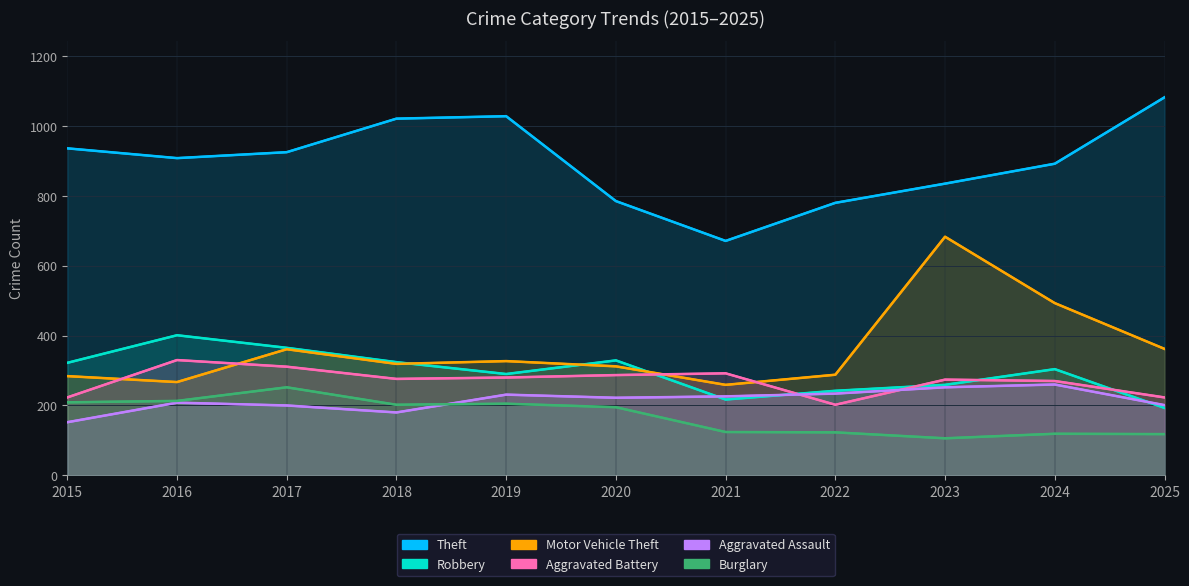

True or false: Aggravated Battery and Aggravated Assault cross at least once.

True